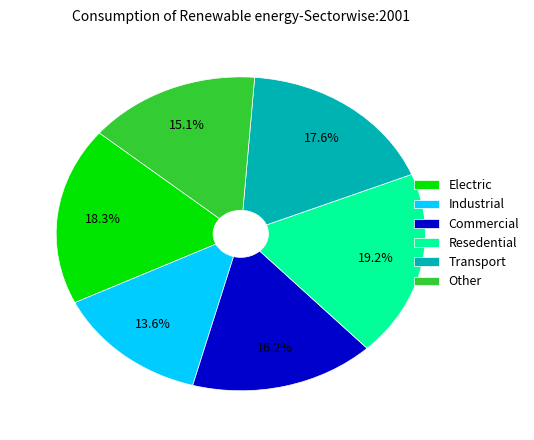

Approximately how many times larger is the value at Other compared to Transport?

0.9